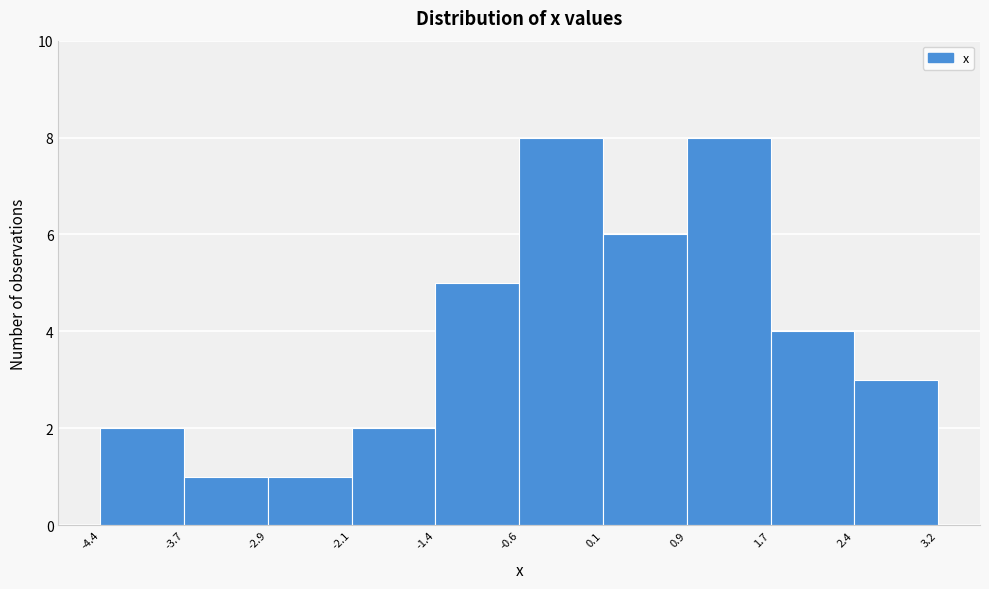

What is the height of the bar covering 1.7 to 2.4 on the x-axis? The values are not printed on the chart, so give them approximately, as read against the axis.

4